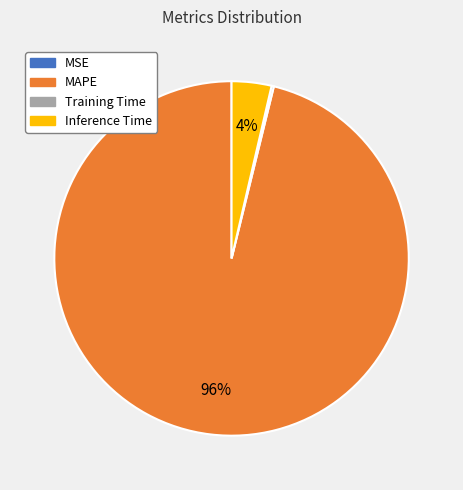

To the nearest percent, what percentage of the pie is Inference Time?

4%